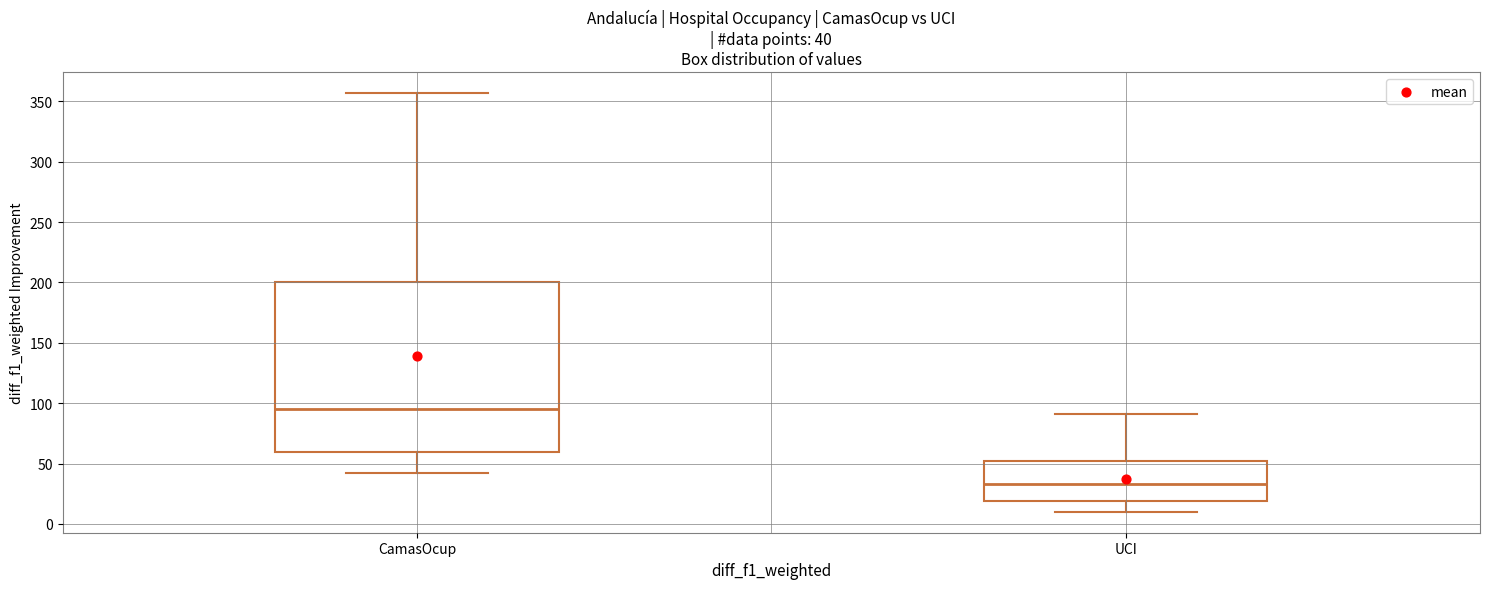

Which box has the highest median line?

CamasOcup